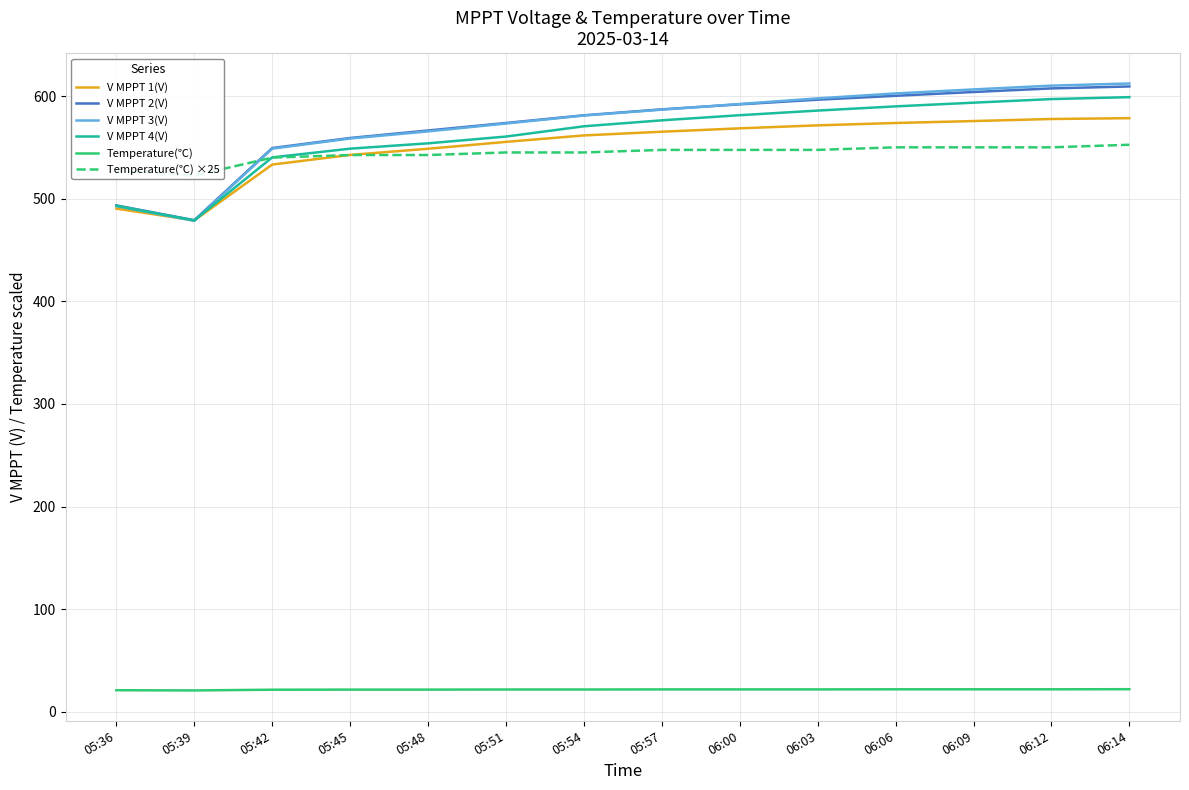

In V MPPT 3(V), how many points are lower than both neighbors (excluding endpoints)?

1